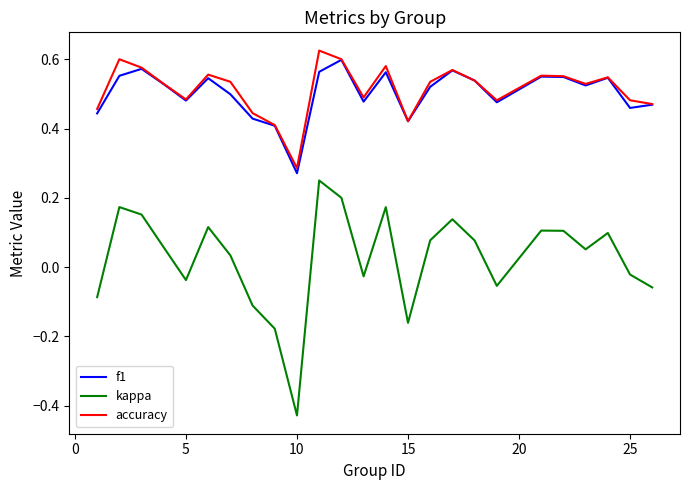

What are all the series names shown in the legend?

f1, kappa, accuracy